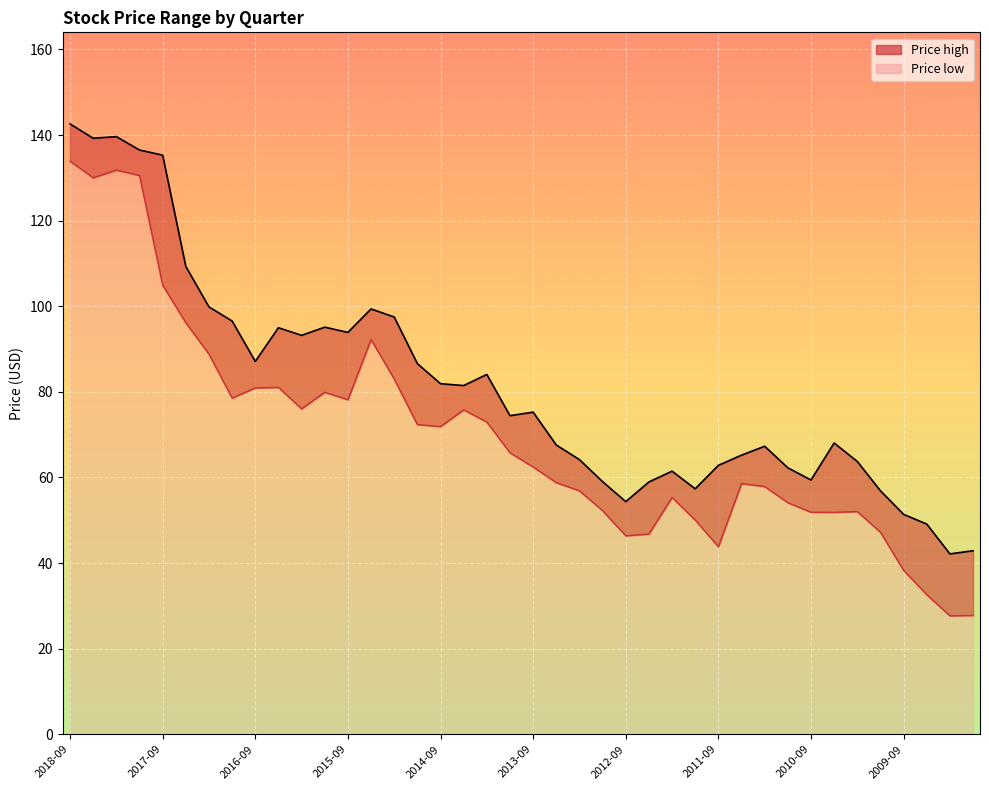

At 2011-12-31, list the series in order from largest to smallest.

Price high, Price low